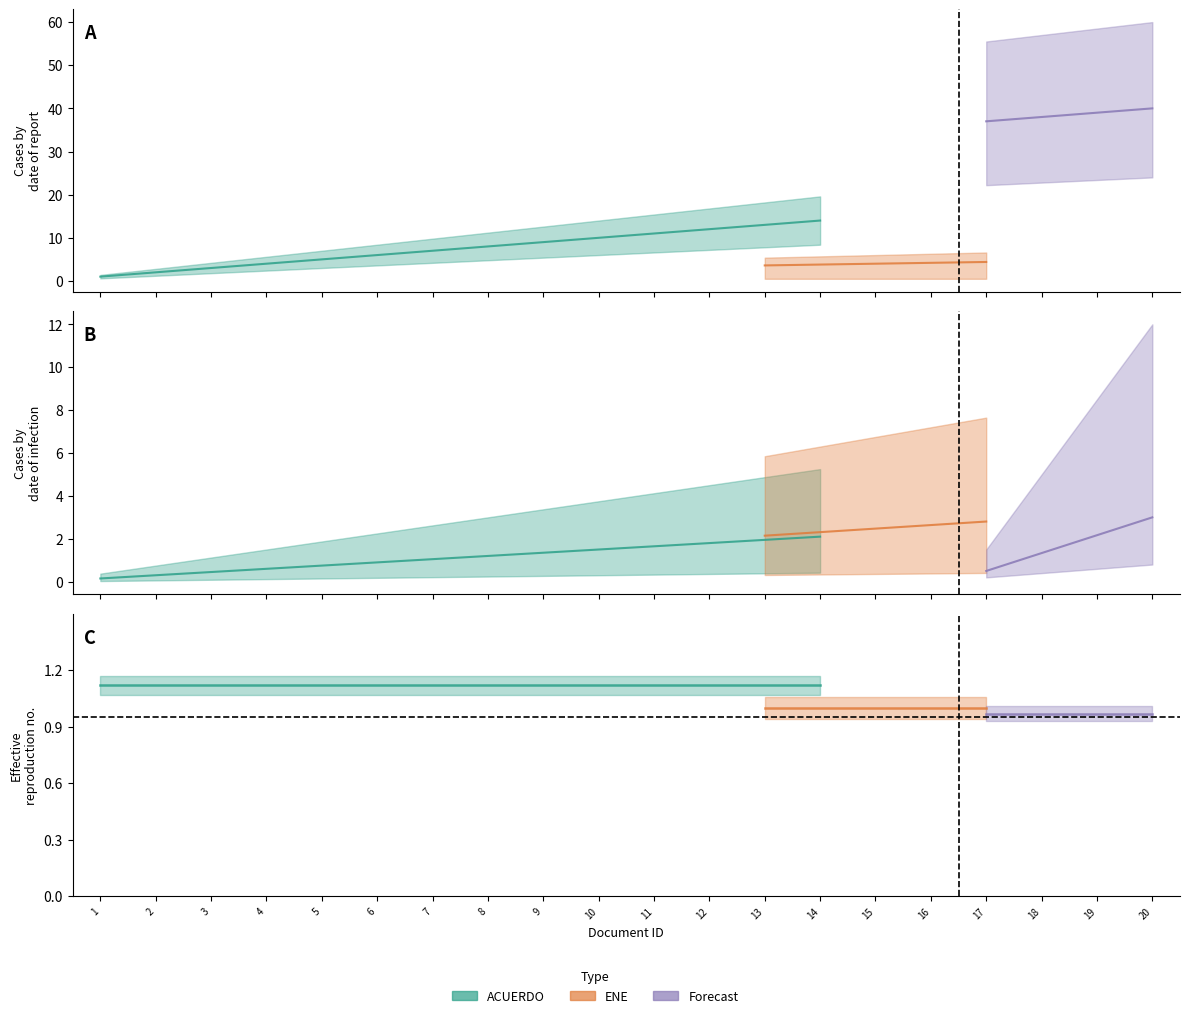

List the series in order of their peak value, lowest first.

ENE, ACUERDO, Forecast